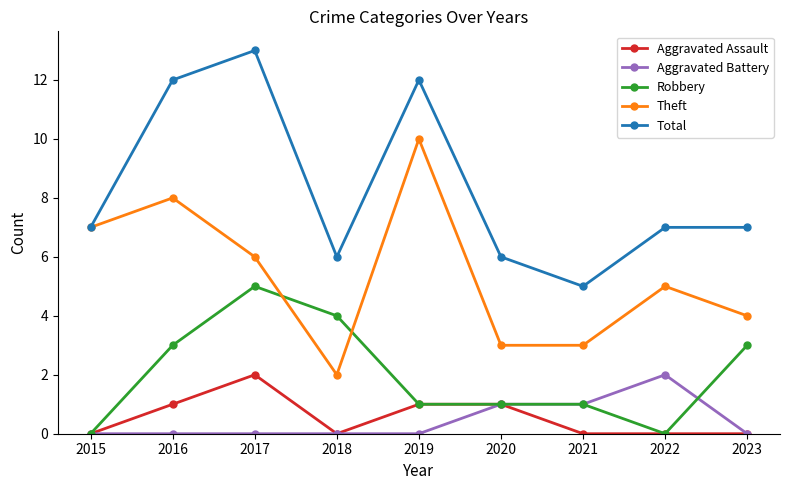

True or false: Robbery and Total cross at least once.

False